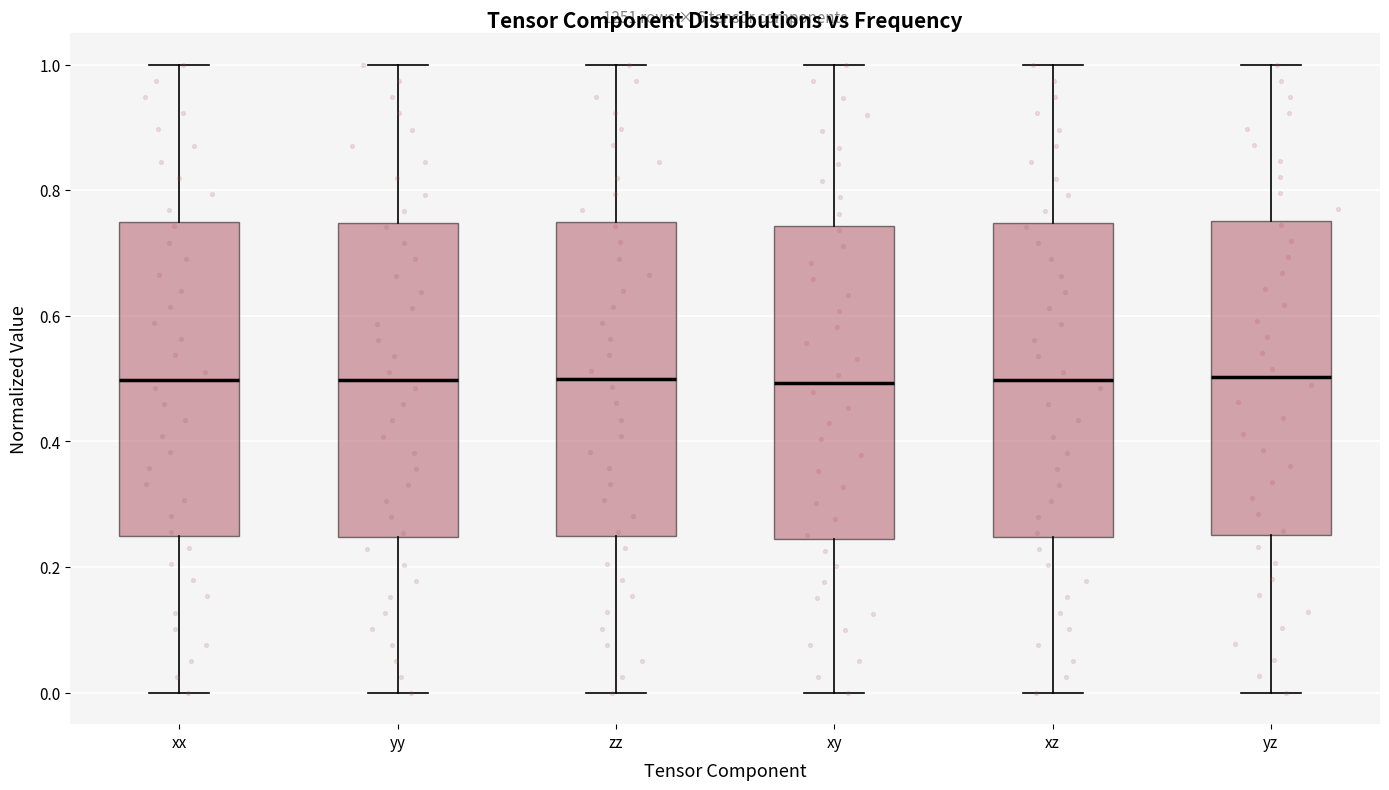

Reading left to right, transcribe this box plot: for each box, give where its median line is, the range the box spans, and where its two whiskers end, as read against the y-axis. The values are not printed on the chart, so give them approximately, as read against the axis.

xx: median 0.50, box 0.24 to 0.74, whiskers 0.00 to 1.00
yy: median 0.50, box 0.24 to 0.74, whiskers 0.00 to 1.00
zz: median 0.50, box 0.24 to 0.74, whiskers 0.00 to 1.00
xy: median 0.50, box 0.24 to 0.74, whiskers 0.00 to 1.00
xz: median 0.50, box 0.24 to 0.74, whiskers 0.00 to 1.00
yz: median 0.50, box 0.26 to 0.76, whiskers 0.00 to 1.00